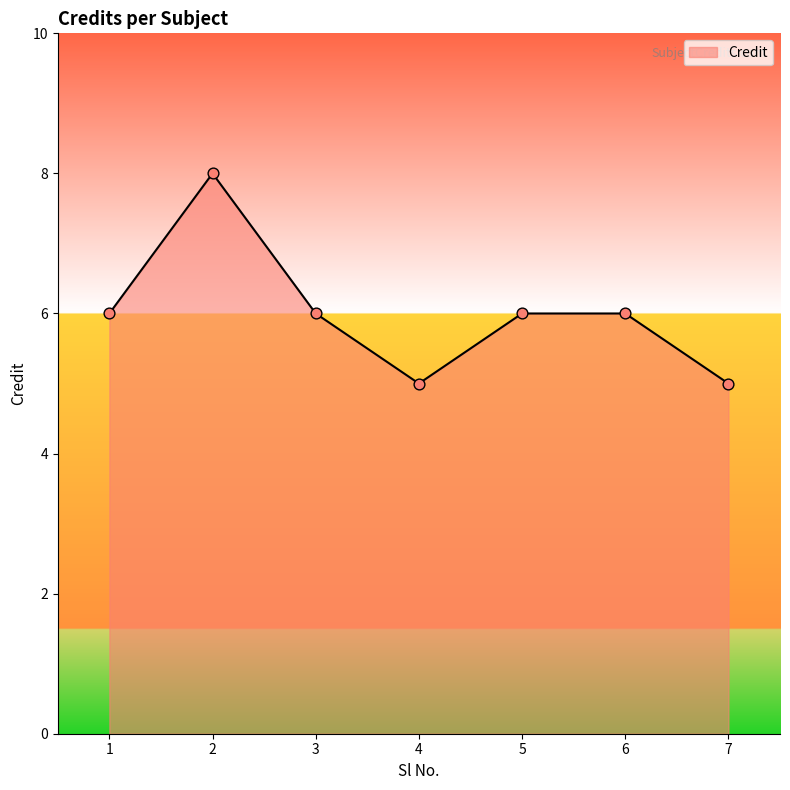

What is the change in value from 2 to 7?

-3